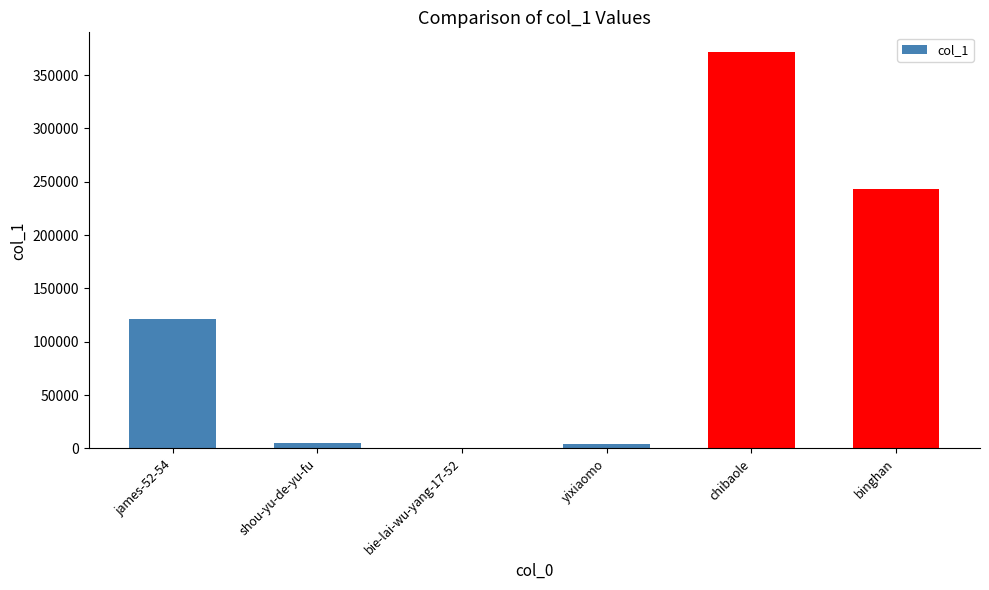

Is it true that the value at james-52-54 is 120936?

True